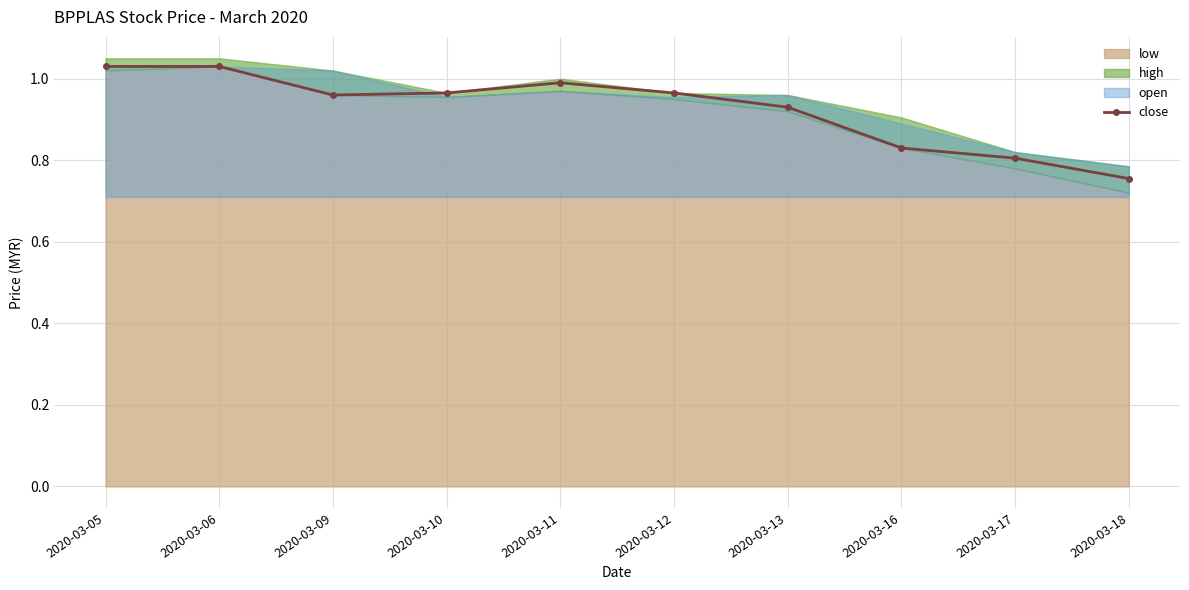

Where is the data nearest to the value 0?

2020-03-18